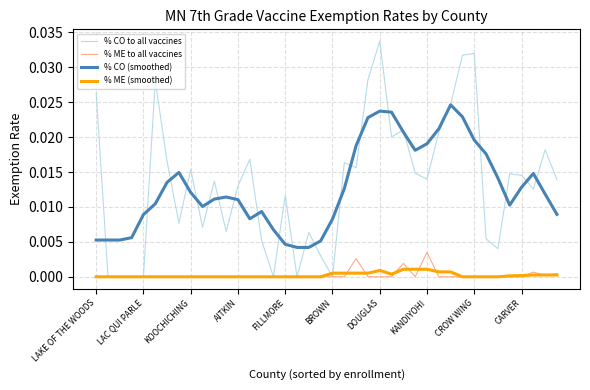

True or false: % CO (smoothed) and % ME (smoothed) cross at least once.

False